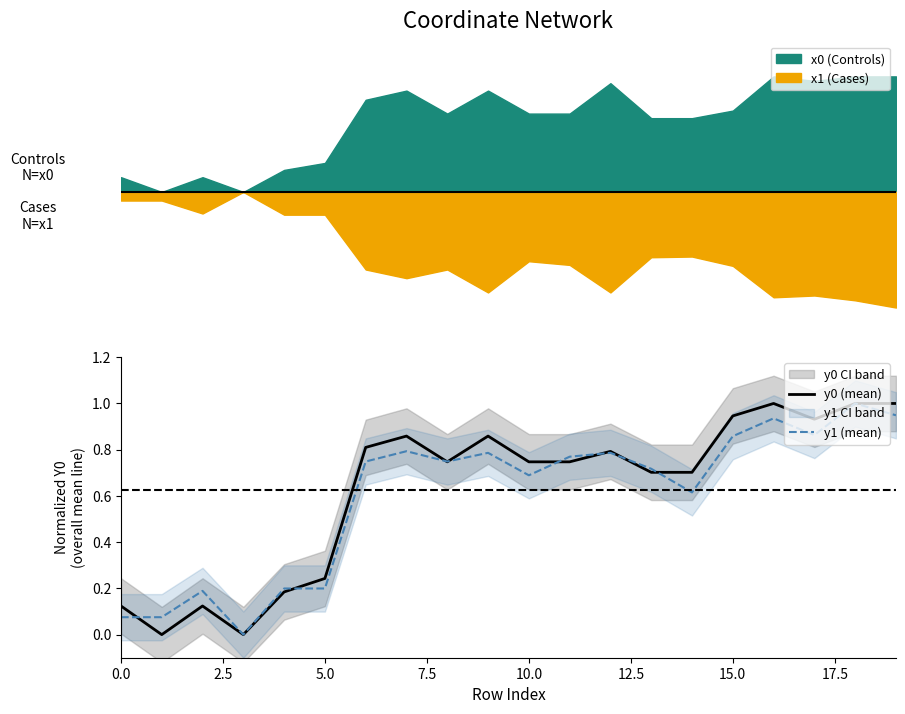

What is the difference between the maximum and minimum values in the y0 (mean) series?

1.0